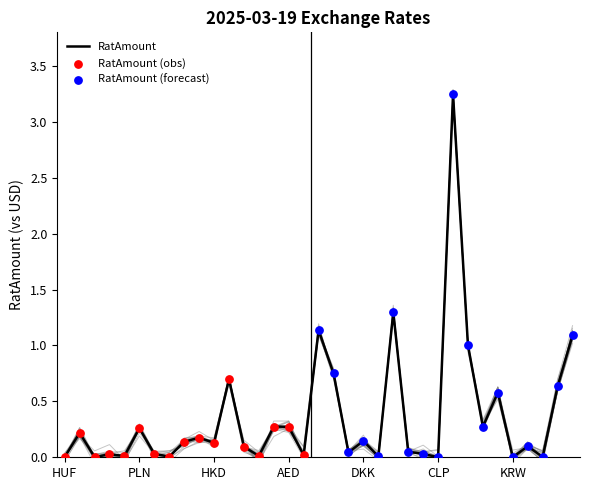

Which has a higher value, INR or SGD?

SGD